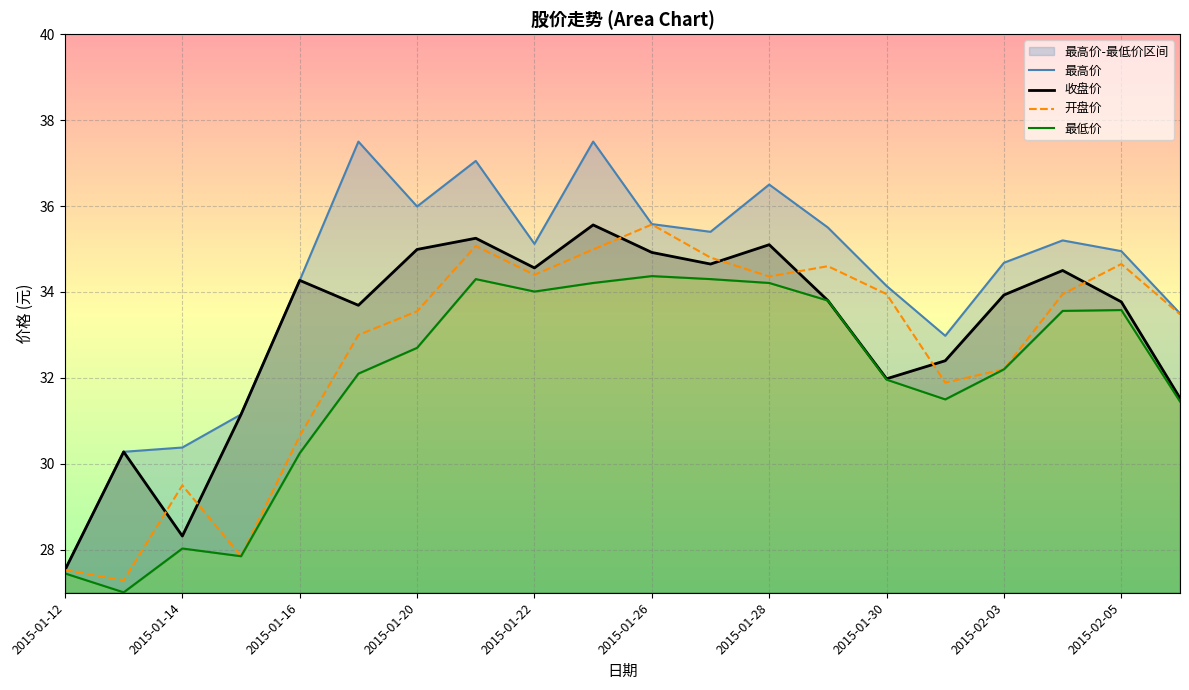

What is the difference between the maximum and minimum values in the 最低价 series?

7.4